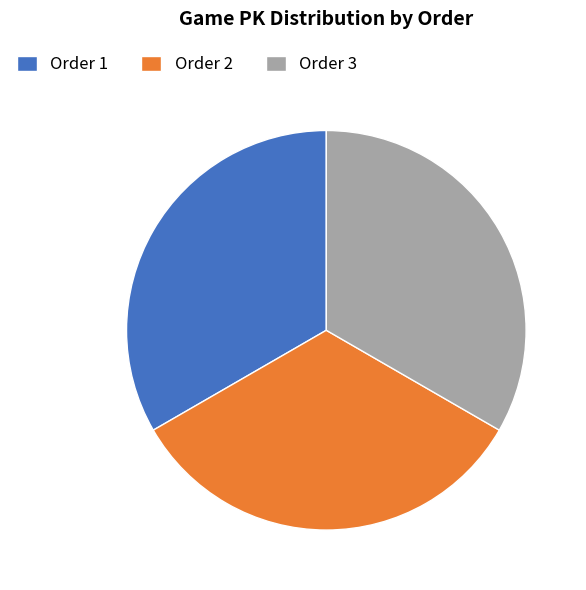

Is there a majority slice in this chart?

No